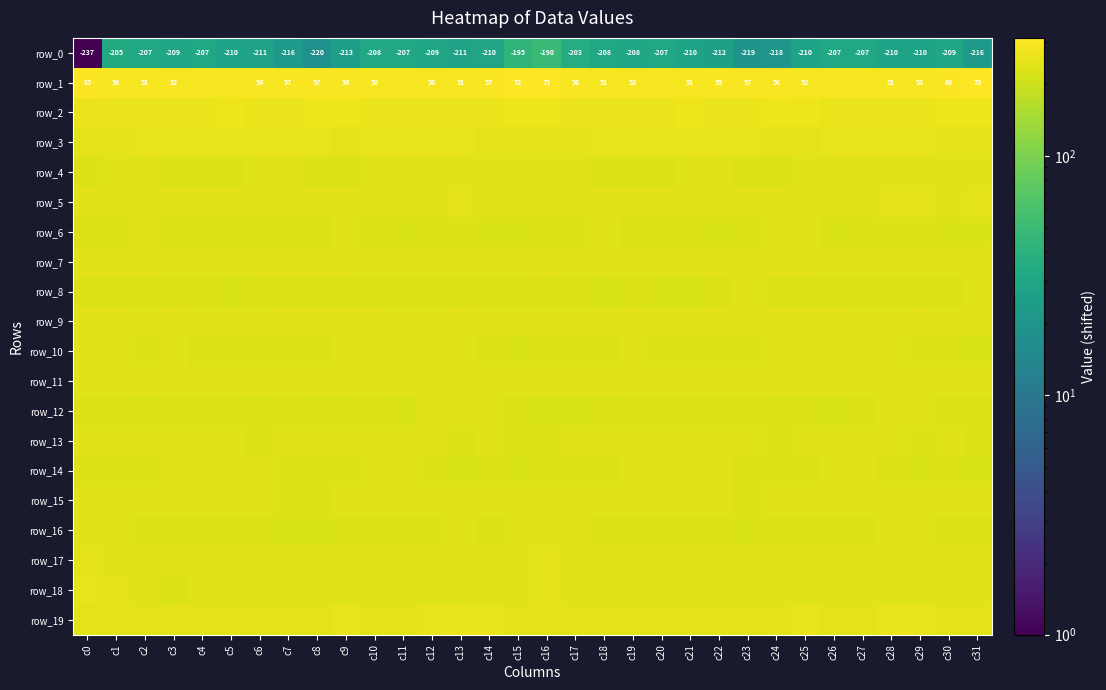

Is it true that row_16 equals 225.3 at c8?

True